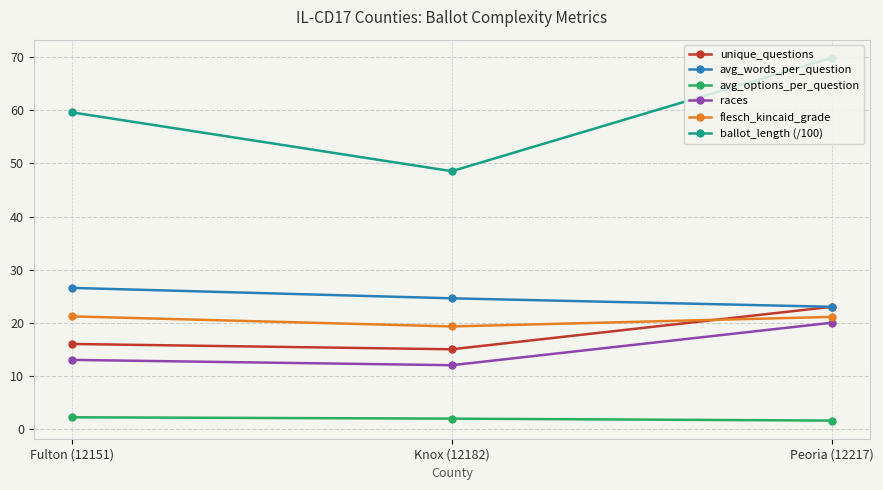

Is it true that ballot_length (/100) equals 25.3 at Knox (12182)?

False